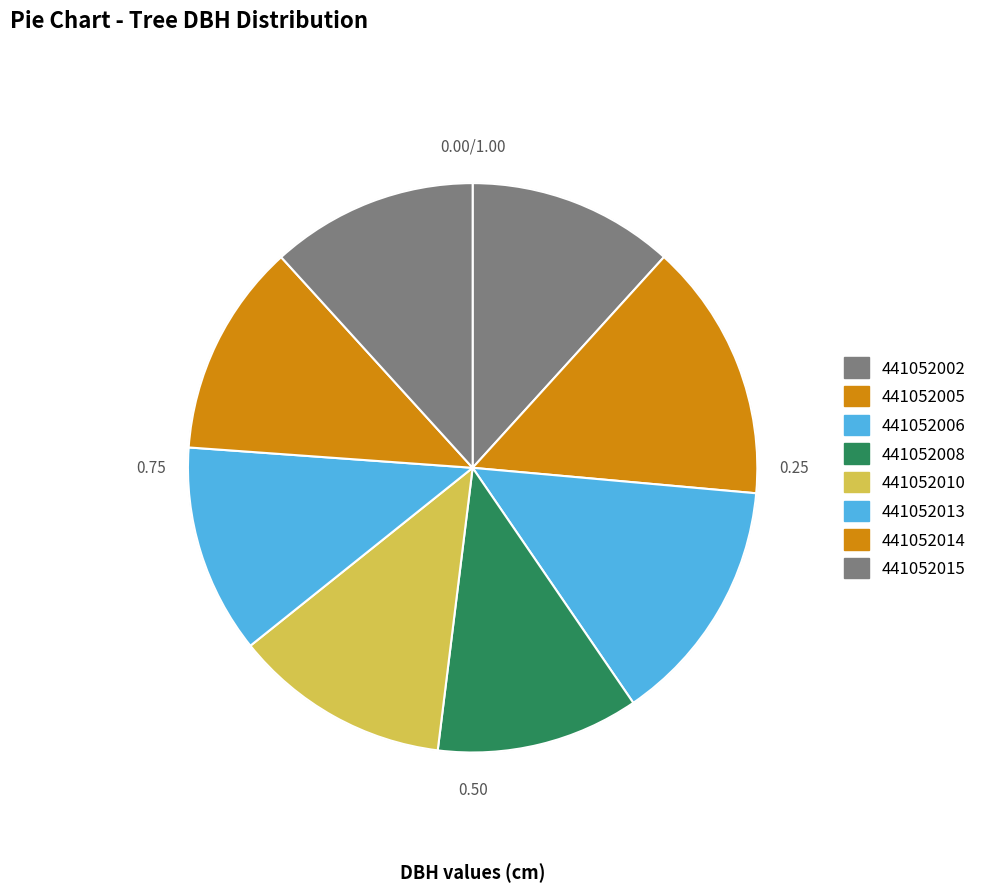

Does 441052015 account for over 50% of the chart?

No